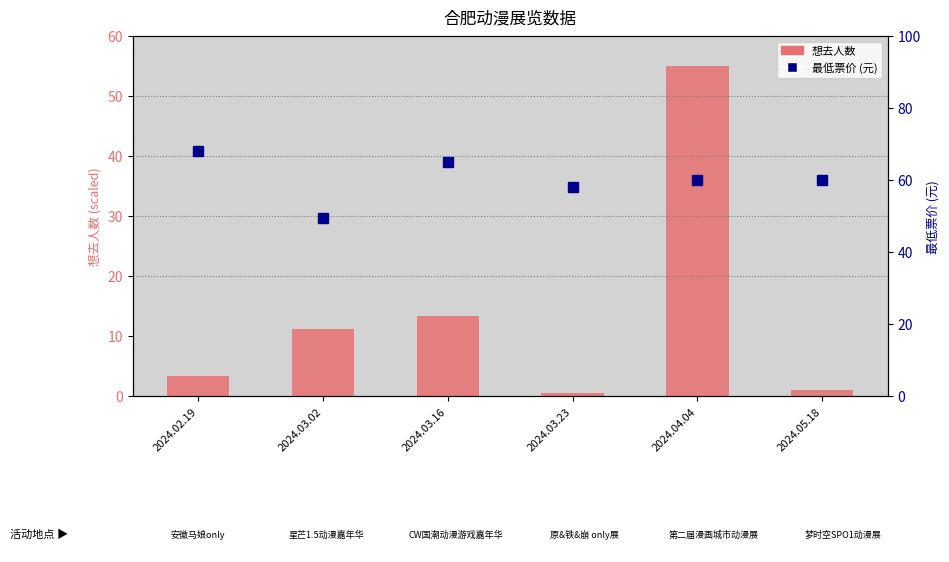

What is the maximum value shown in the chart?

68.0